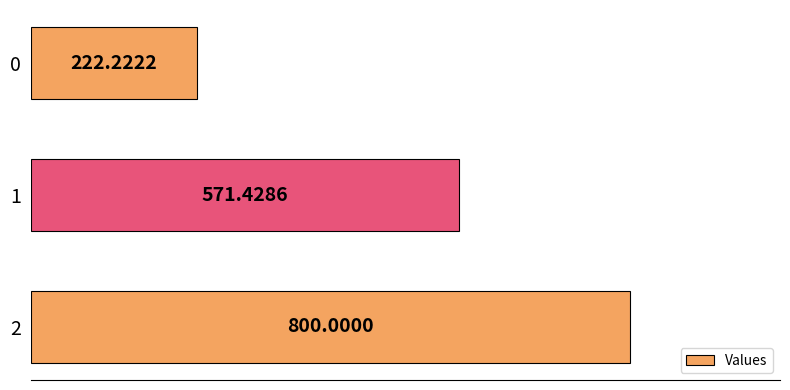

List the labels in order of value, smallest first.

0, 1, 2